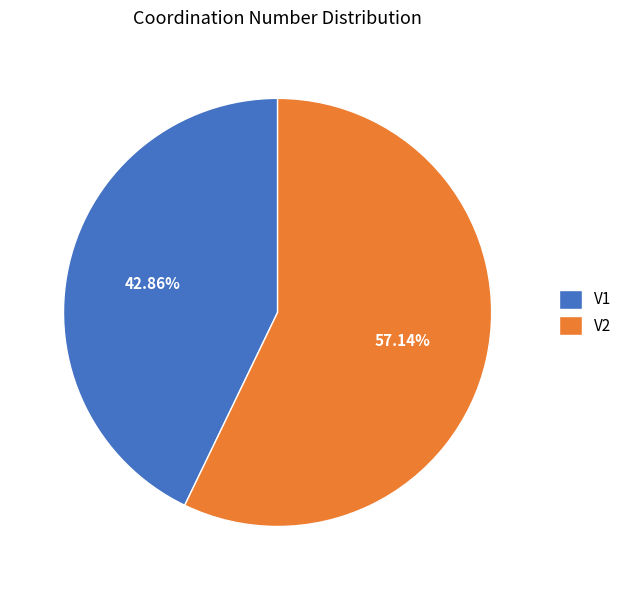

How many slices are in this pie chart?

2